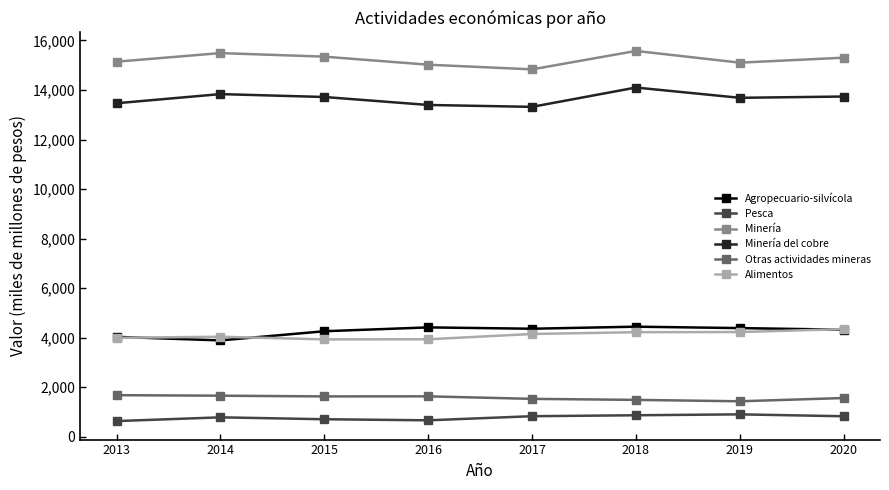

Rank the series at 2019 from lowest to highest value.

Pesca, Otras actividades mineras, Alimentos, Agropecuario-silvícola, Minería del cobre, Minería